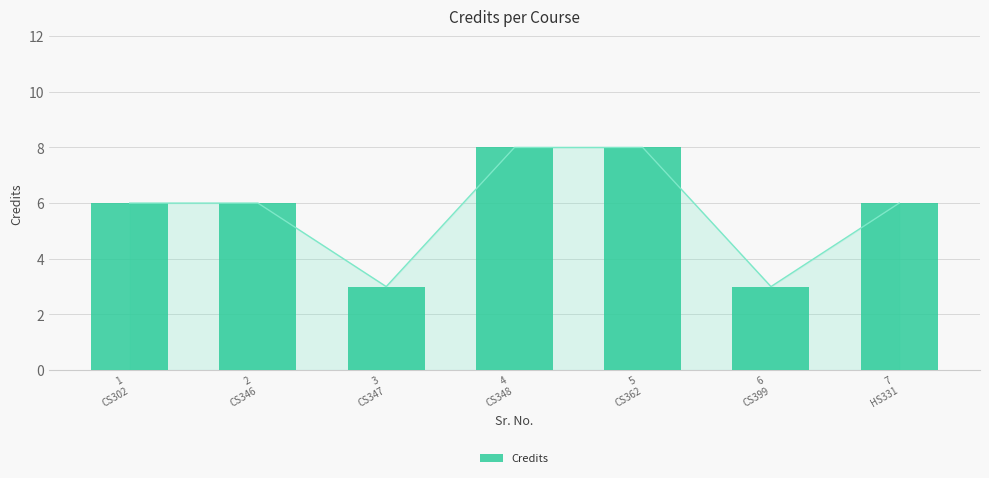

Rank the categories by value from highest to lowest.

4
CS348, 5
CS362, 1
CS302, 2
CS346, 7
HS331, 3
CS347, 6
CS399